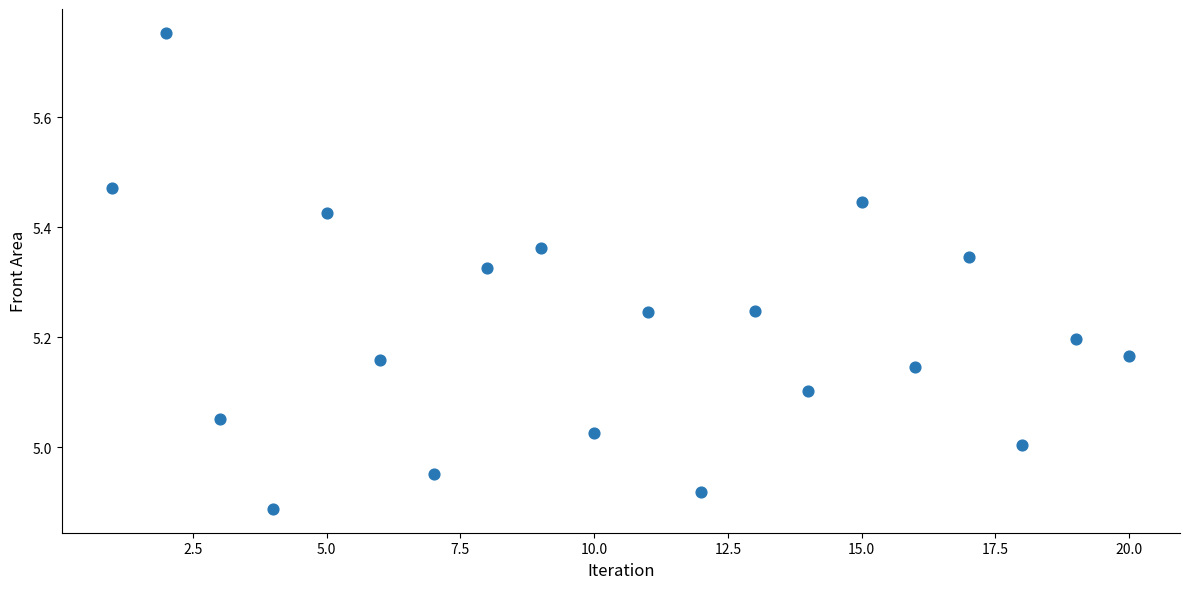

What is the range of X values (max minus min)?

19.0